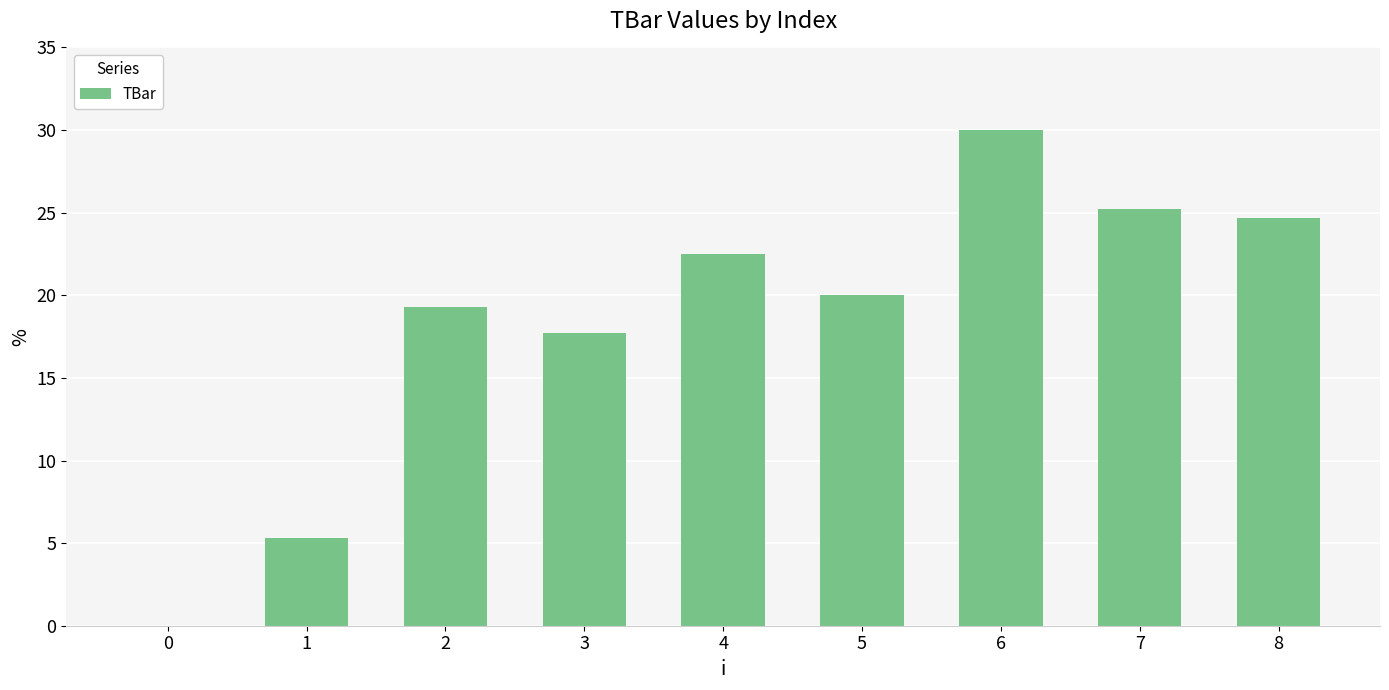

Which has a higher value, 4 or 6?

6